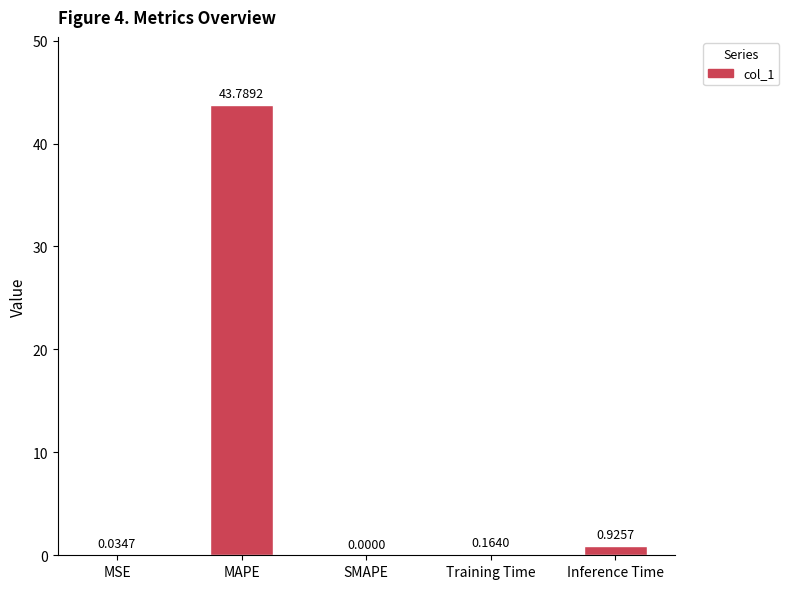

What is the change in value from MAPE to Training Time?

-43.6